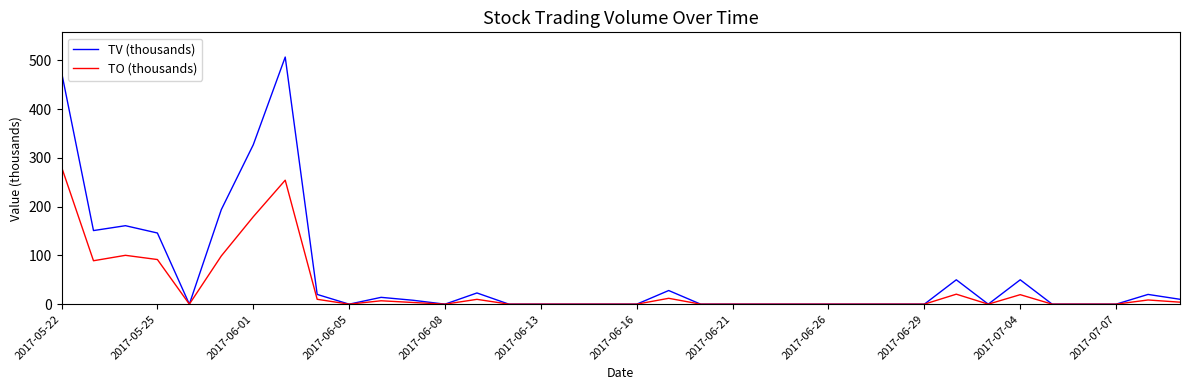

Which series has the widest spread of values?

TV (thousands)